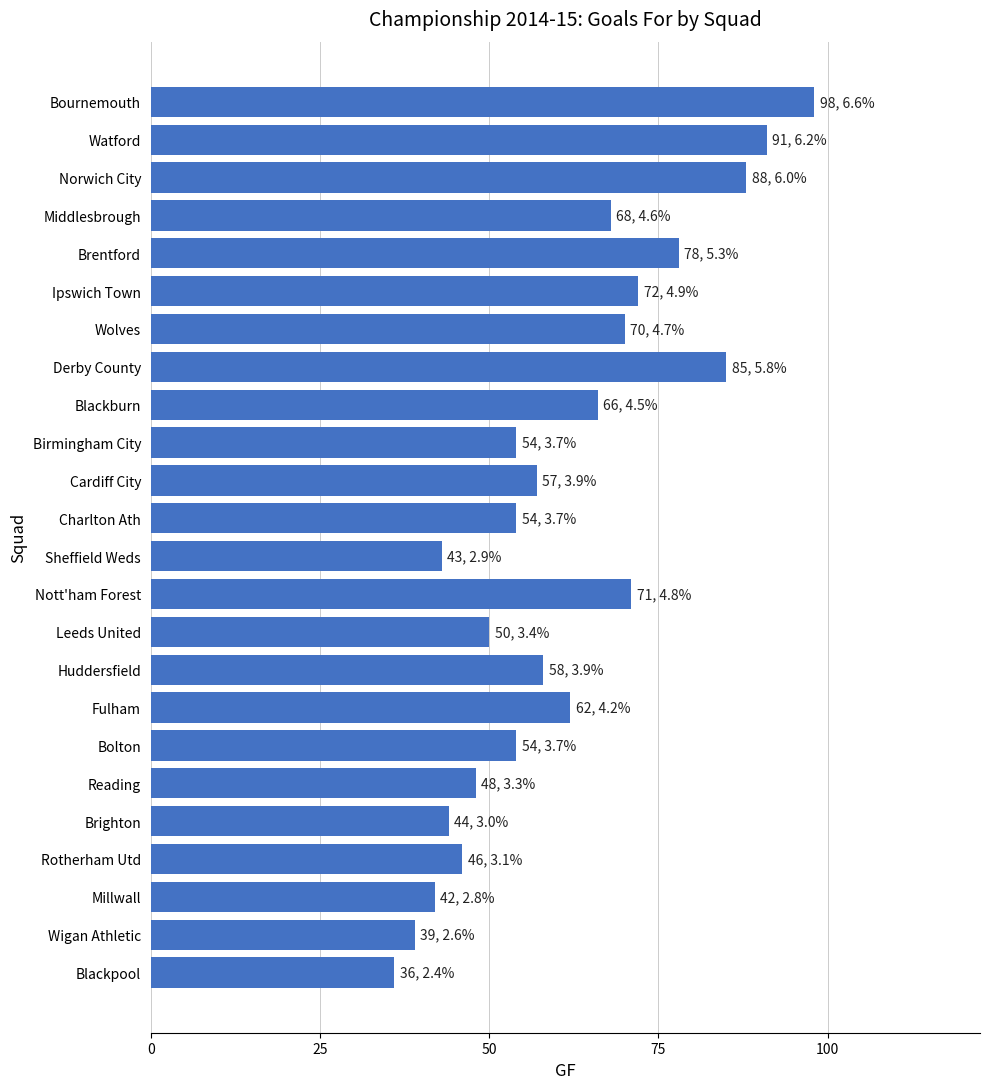

Reading top to bottom, extract all data points from this chart.

98	91	88	68	78	72	70	85	66	54	57	54	43	71	50	58	62	54	48	44	46	42	39	36